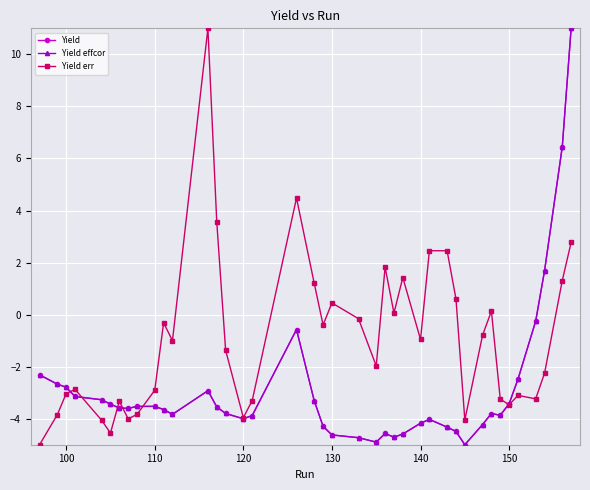

True or false: Yield err has more than 2 interior local peaks.

True